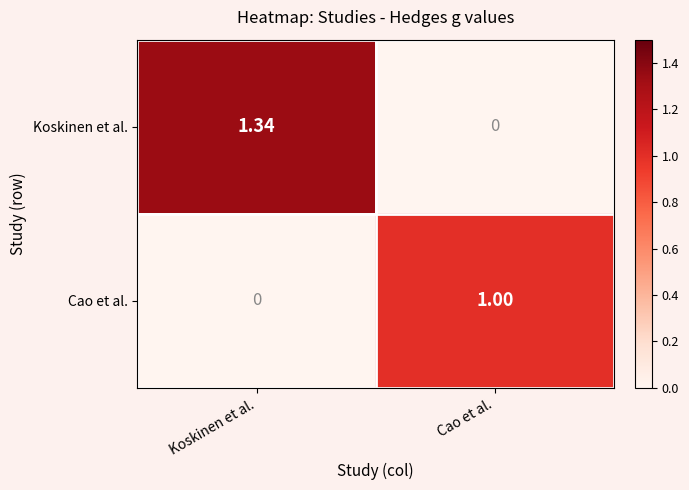

Which category has the highest value across all series?

Koskinen et al.